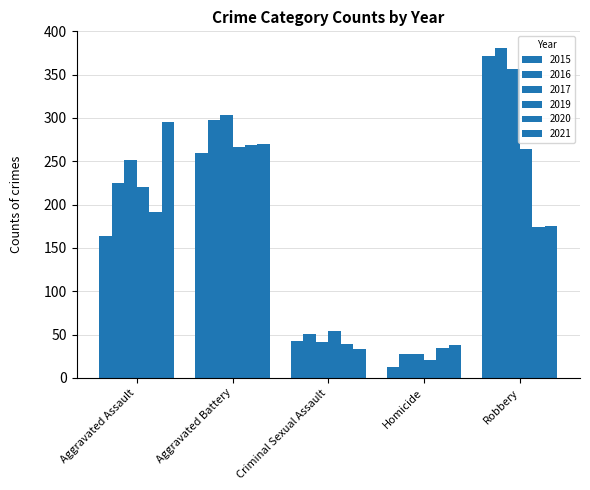

The value of 2019 at Aggravated Assault is 395. True or false?

False